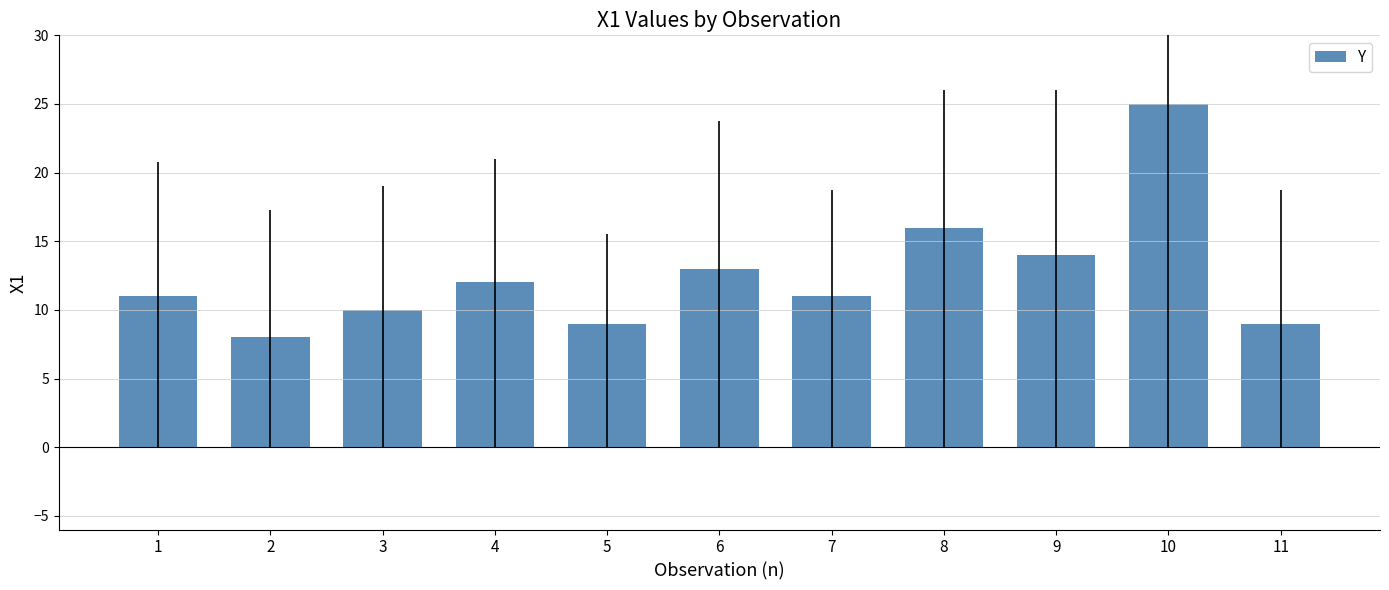

What is the difference between the maximum and second lowest values?

16